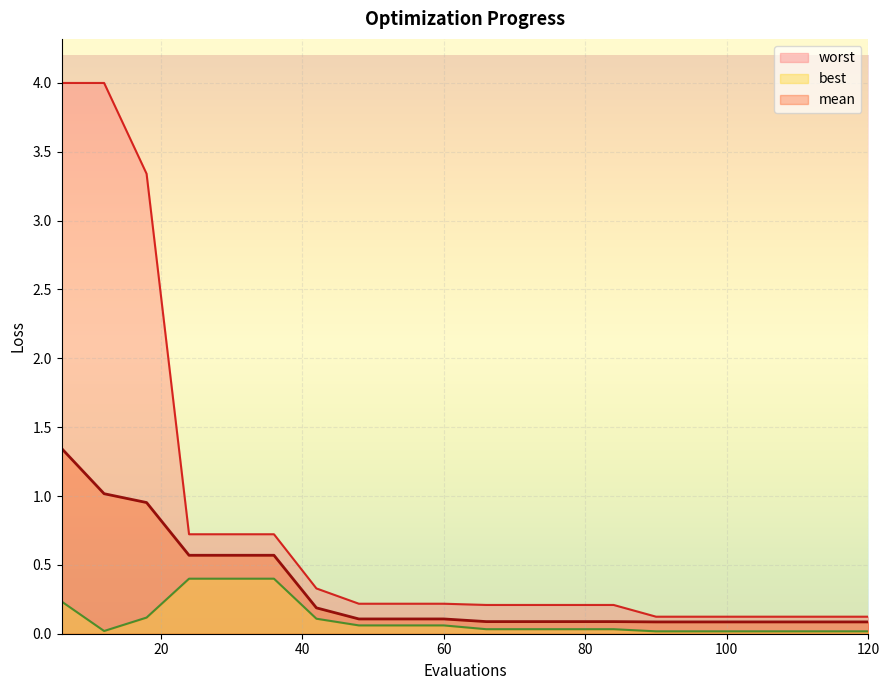

List the labels in order of best value, largest first.

24, 30, 36, 6, 18, 42, 48, 54, 60, 66, 72, 78, 84, 12, 90, 96, 102, 108, 114, 120